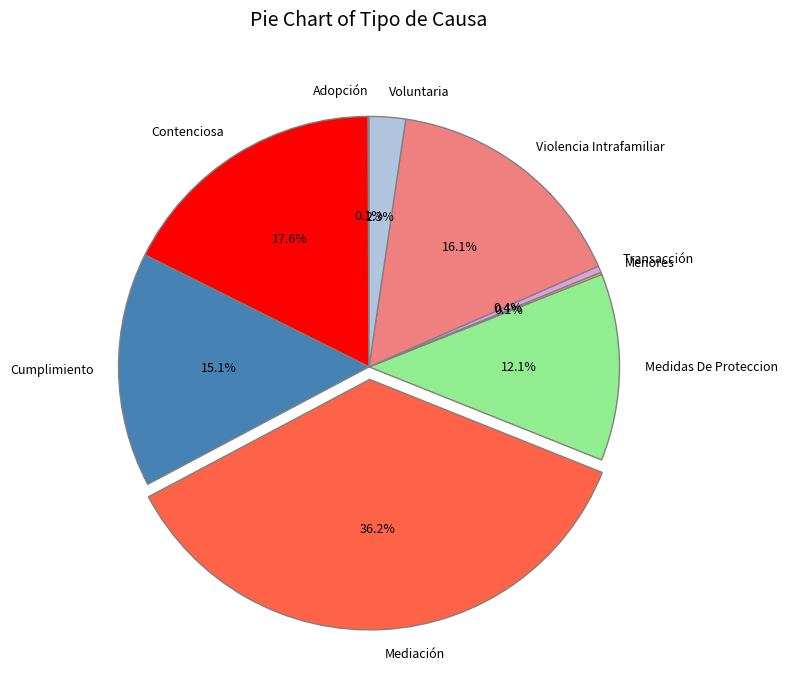

The Violencia Intrafamiliar slice represents 24% of the pie. True or false?

False